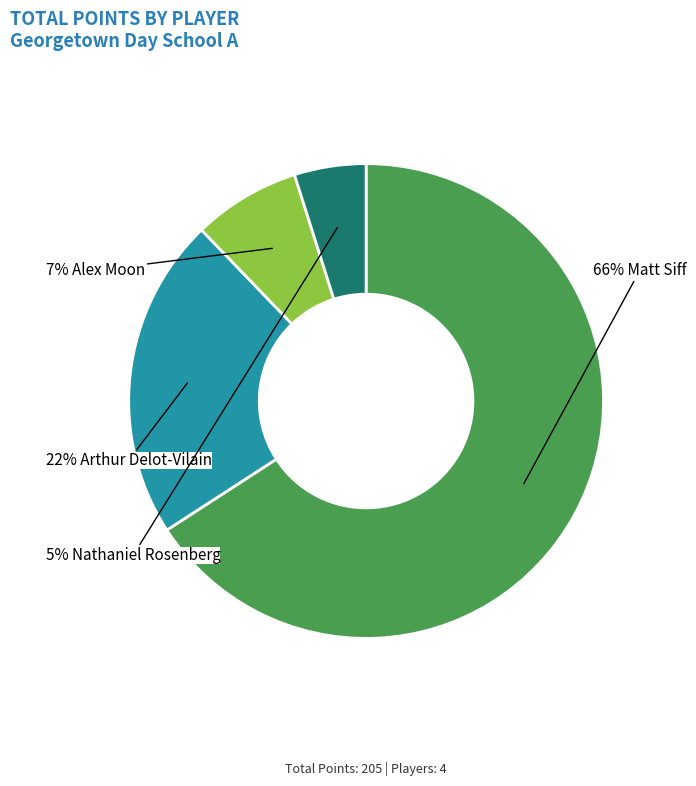

To the nearest percent, what is the difference between the largest and smallest slice percentages?

61%